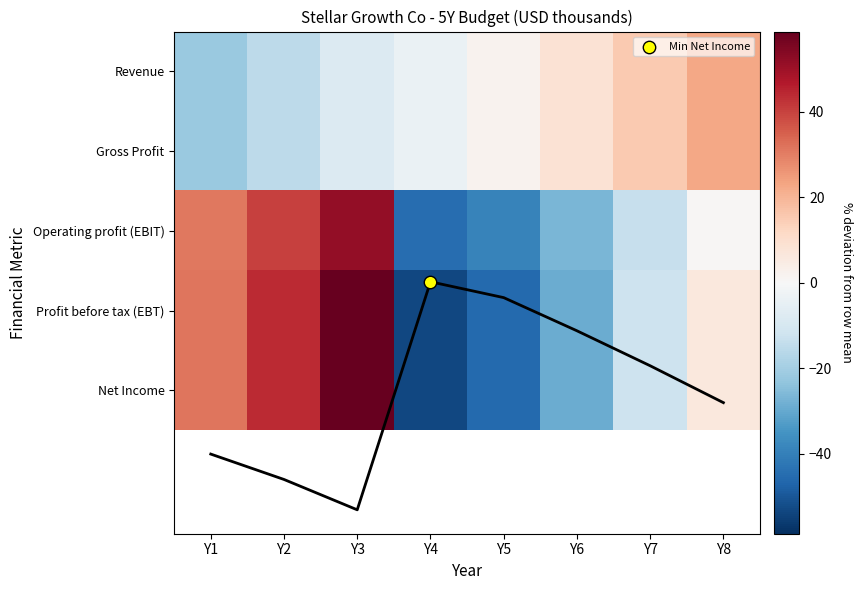

How many values in Gross Profit are above zero?

4